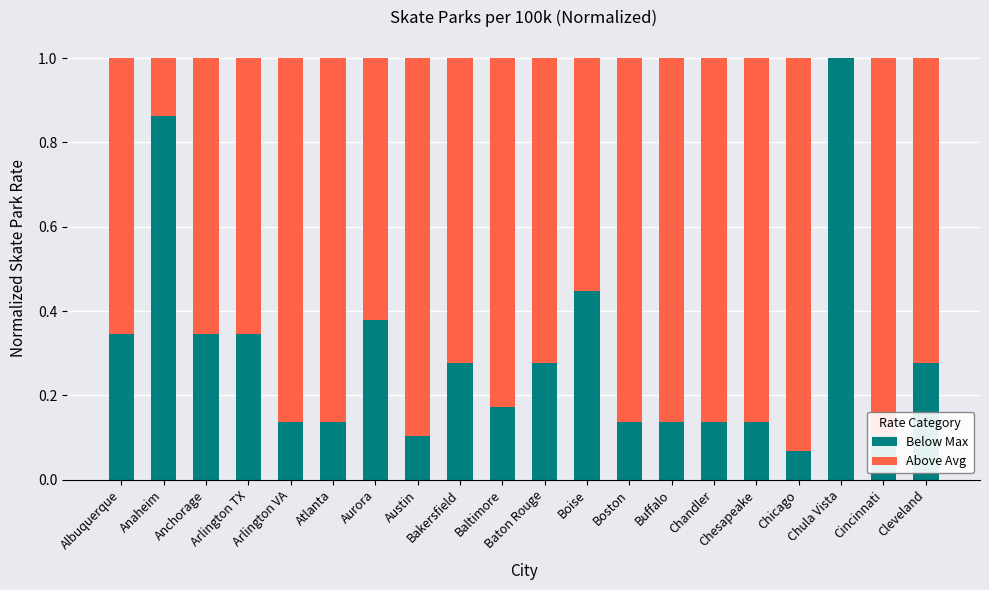

True or false: Below Max has a value of 0.2 at Baltimore.

True